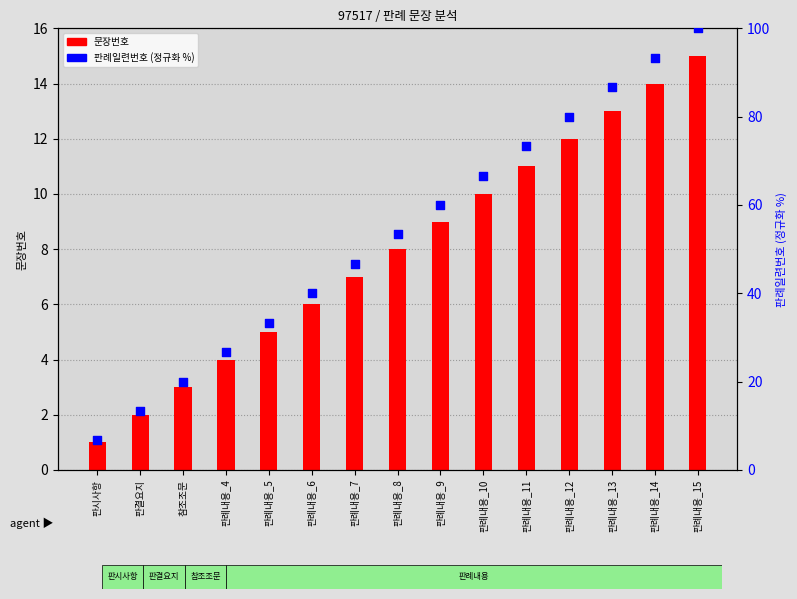

What is the total value across all series at 판례내용_13?

99.7